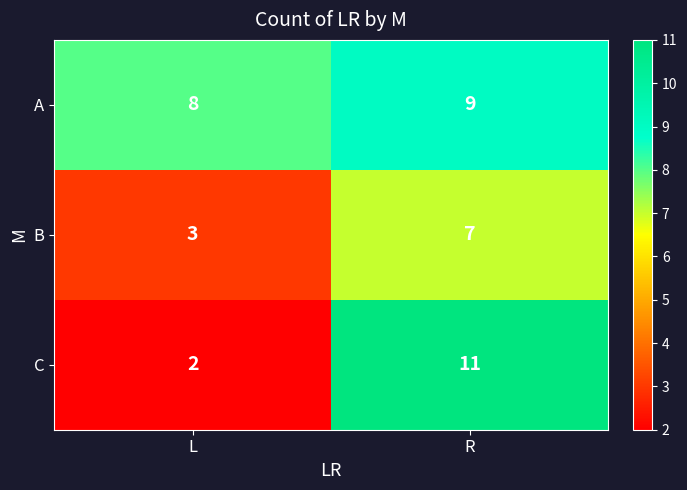

Reading left to right, what are all the values shown in this chart?

A: L=8	R=9
B: L=3	R=7
C: L=2	R=11